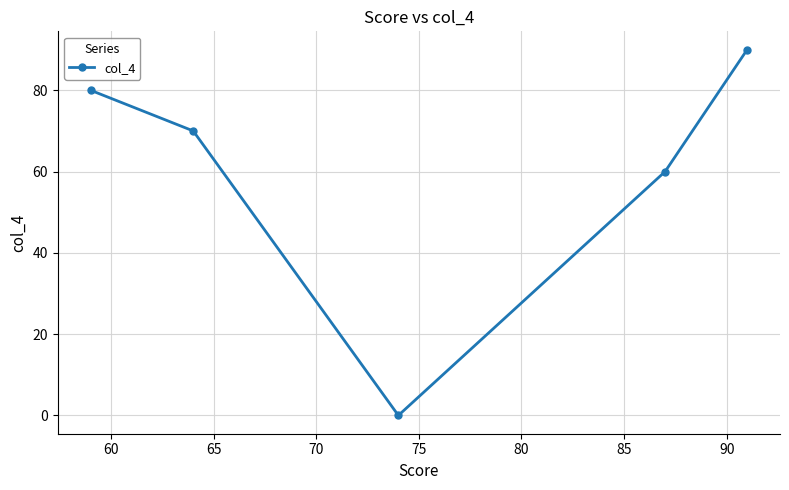

What is the difference between the maximum and minimum values?

90